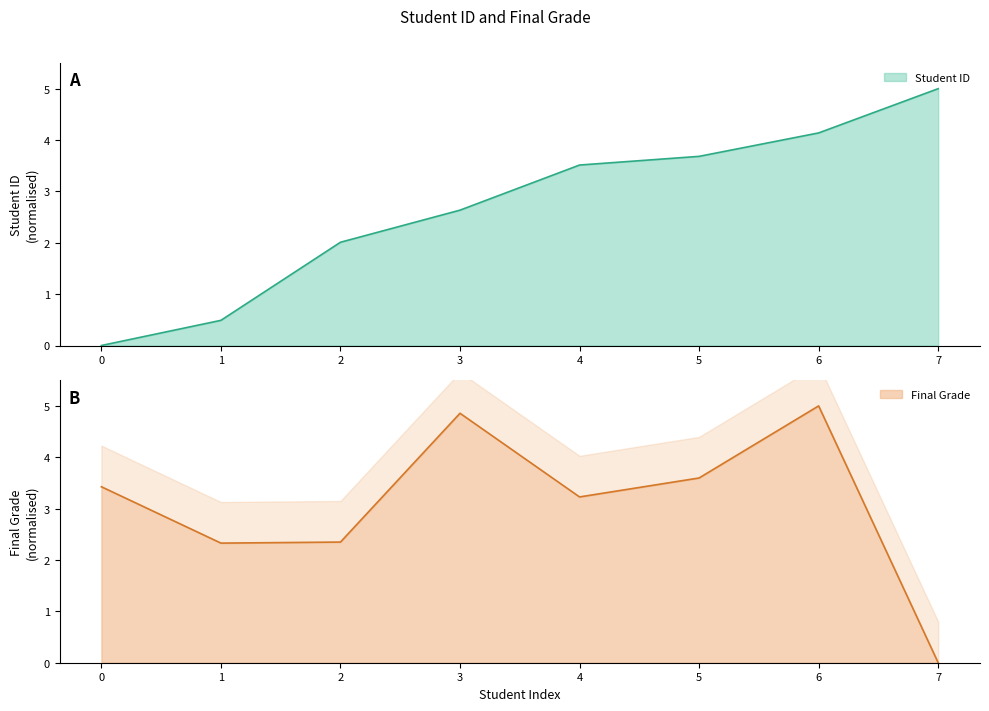

True or false: Final Grade has a value of 3.1 at 7.

False